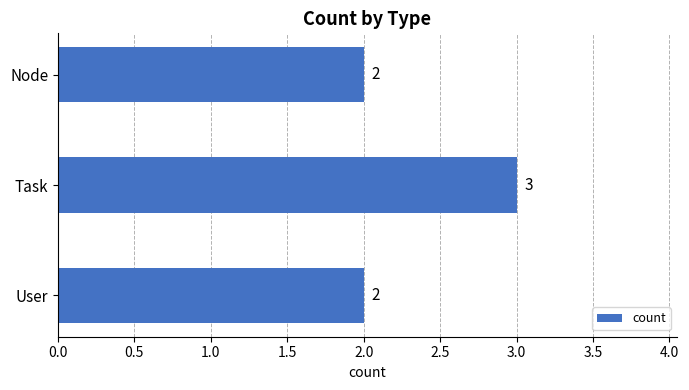

Reading top to bottom, extract all data points from this chart.

Node=2	Task=3	User=2